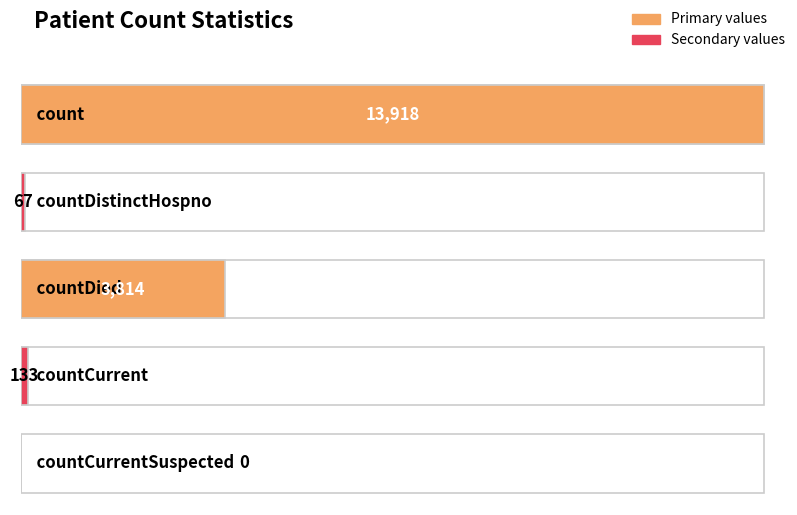

What is the sum of the values at countCurrentSuspected and countDistinctHospno?

67